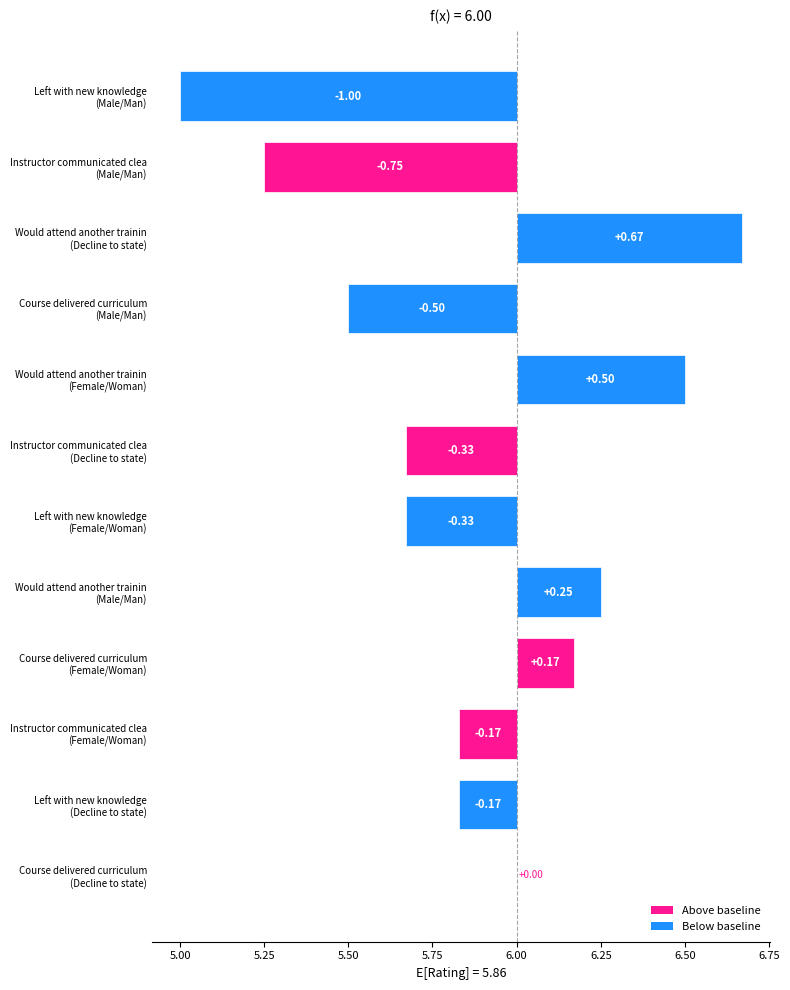

The value of Would attend another training at Male/Man is 6.2. True or false?

True